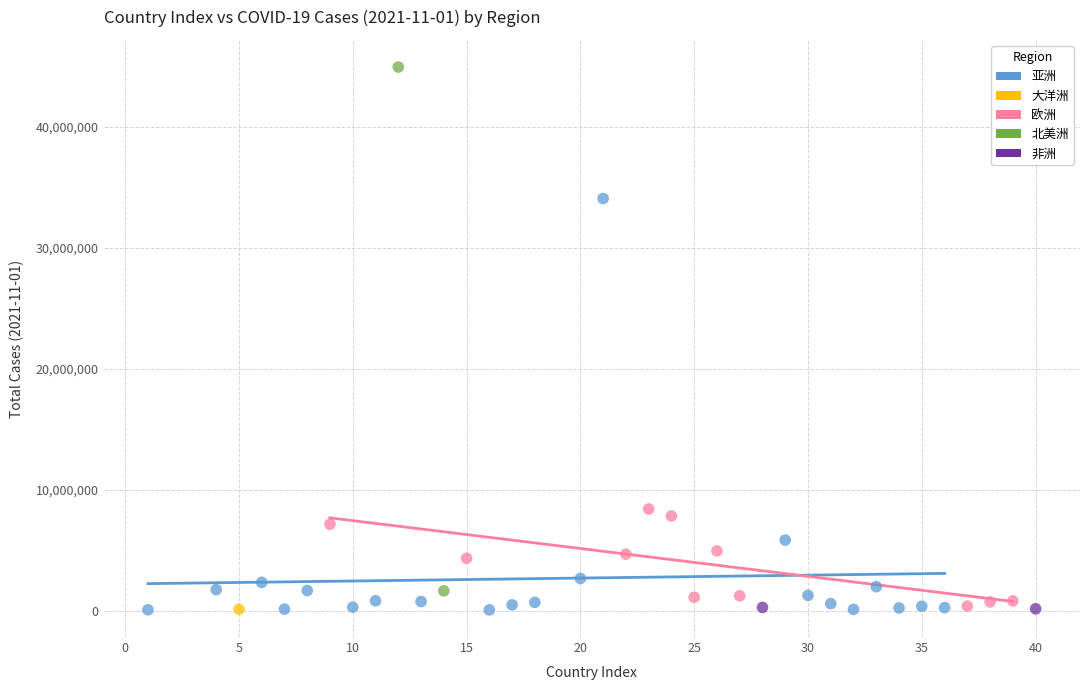

What are all the series names shown in the legend?

亚洲, 大洋洲, 欧洲, 北美洲, 非洲